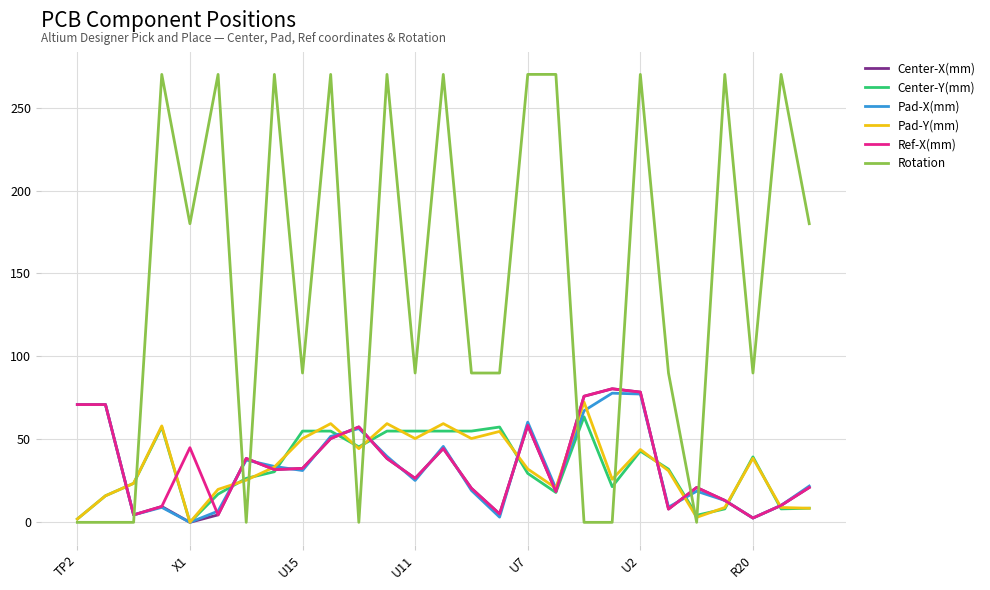

What is the maximum value shown in the chart?

270.0